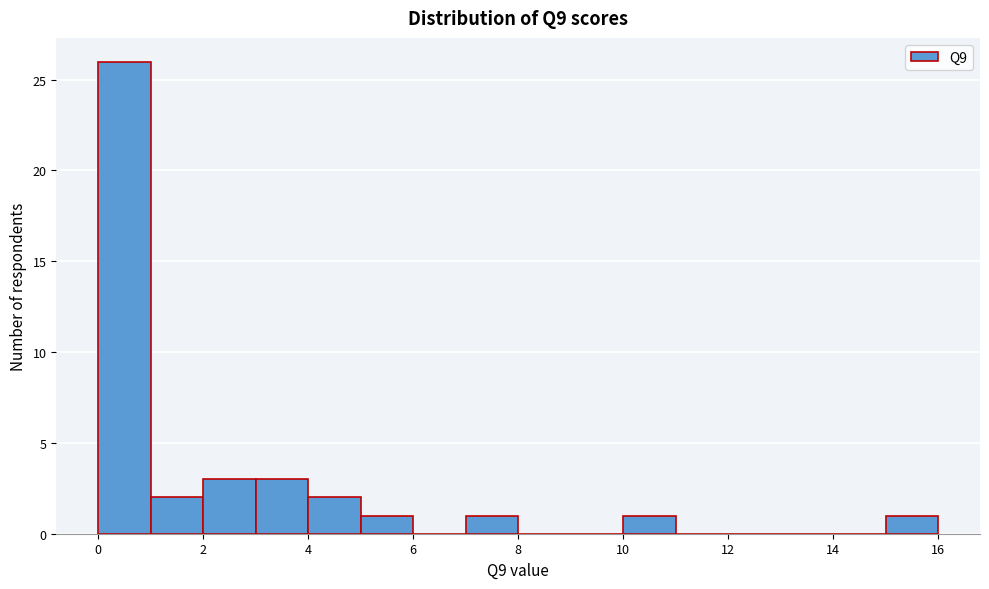

Reading left to right, list every bar in this chart as the range it spans on the x-axis followed by its height. The values are not printed on the chart, so give them approximately, as read against the axis.

0 to 1: 26
1 to 2: 2
2 to 3: 3
3 to 4: 3
4 to 5: 2
5 to 6: 1
6 to 7: 0
7 to 8: 1
8 to 9: 0
9 to 10: 0
10 to 11: 1
11 to 12: 0
12 to 13: 0
13 to 14: 0
14 to 15: 0
15 to 16: 1